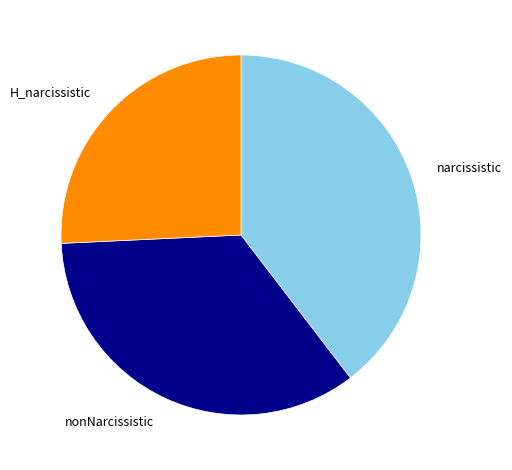

What is the smallest slice in the pie chart?

H_narcissistic